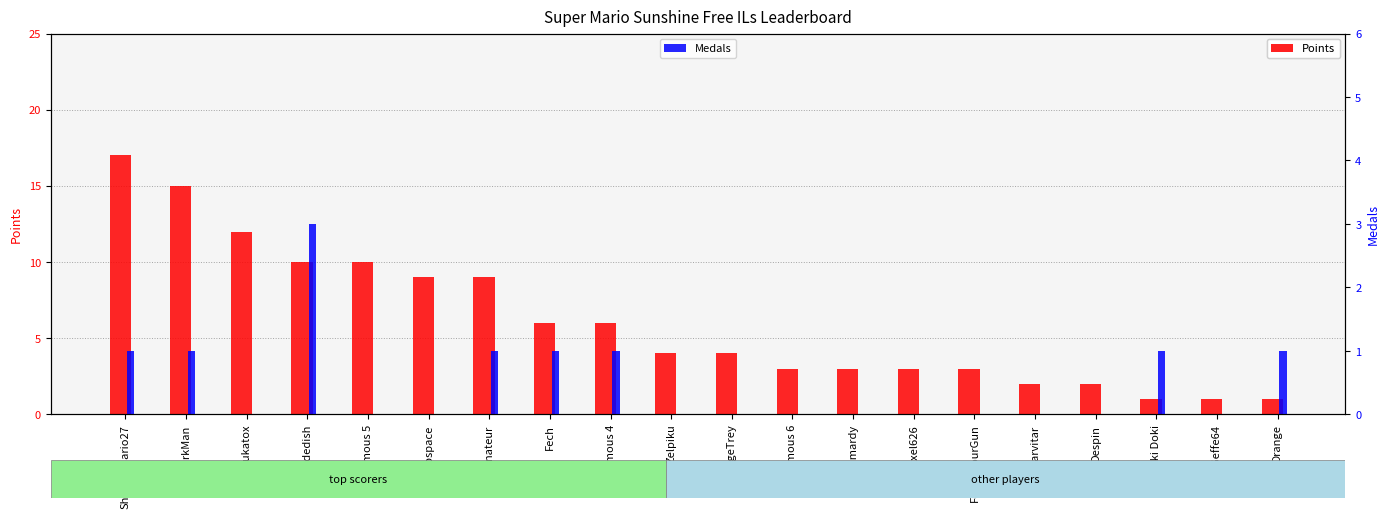

What is the greatest value displayed?

17